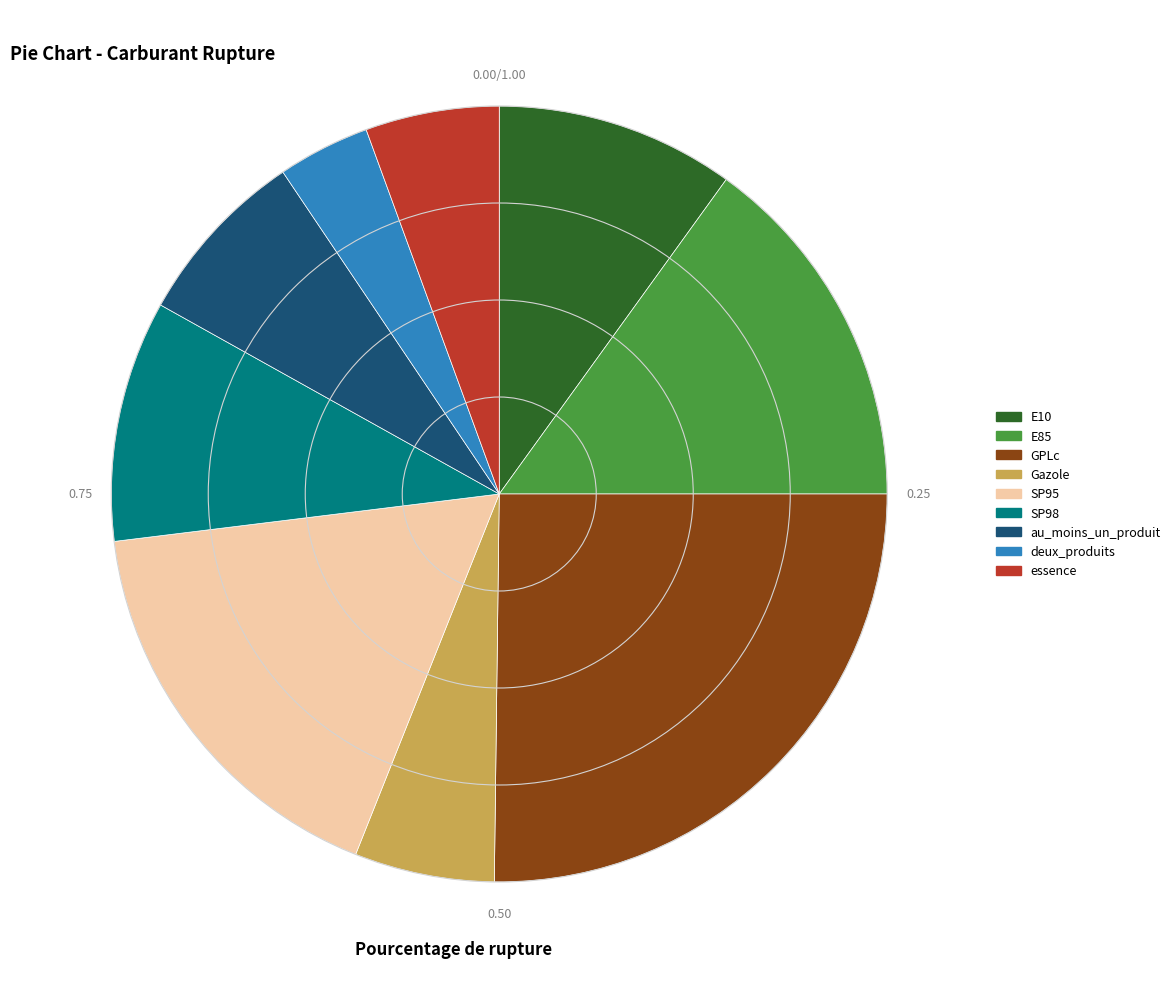

Count the number of slices in the pie.

9